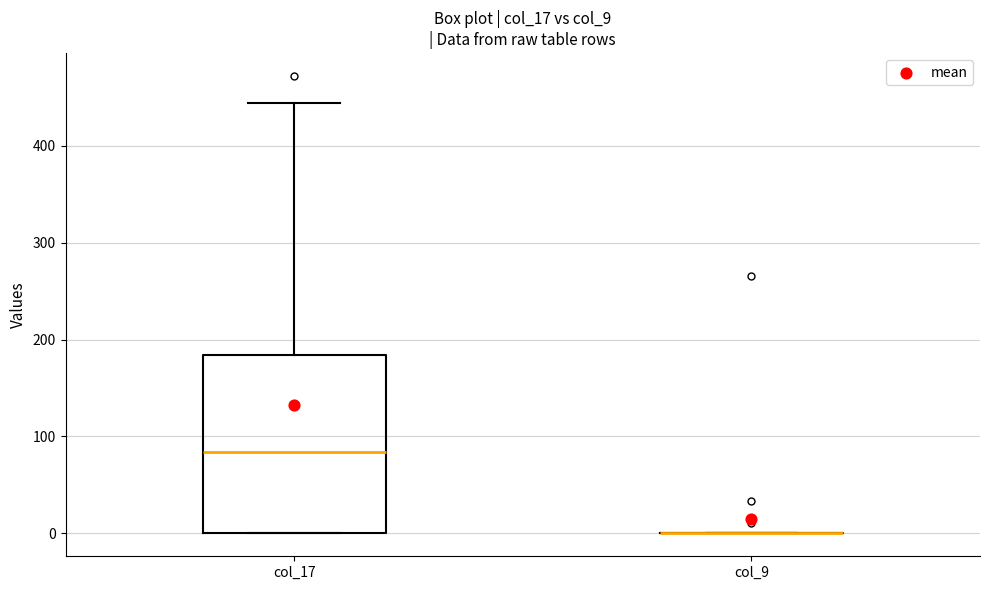

Reading left to right, transcribe this box plot: for each box, give where its median line is, the range the box spans, and where its two whiskers end, as read against the y-axis. The values are not printed on the chart, so give them approximately, as read against the axis.

col_17: median 80, box 0 to 180, whiskers 0 to 440
col_9: box collapsed to a line at 0, whiskers 0 to 0